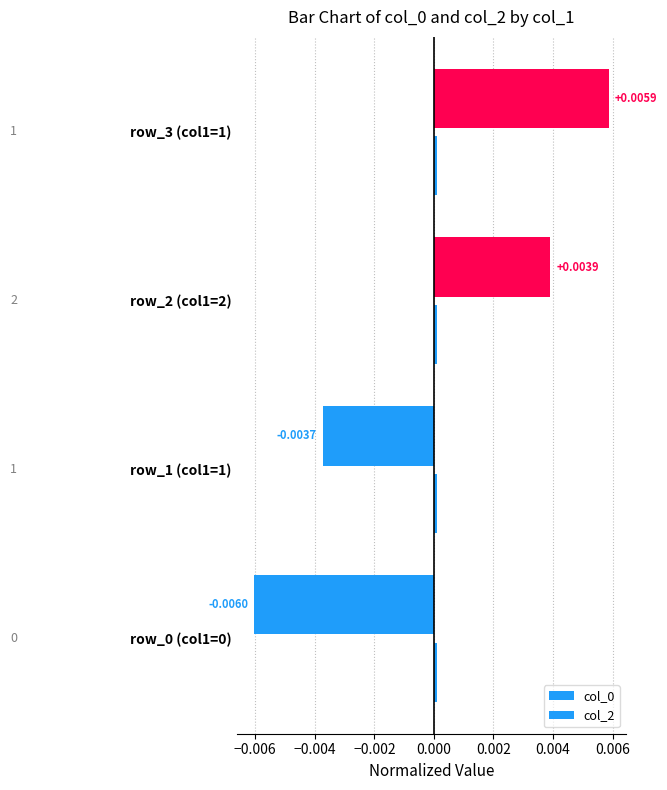

At how many categories does at least one series exceed 0?

4